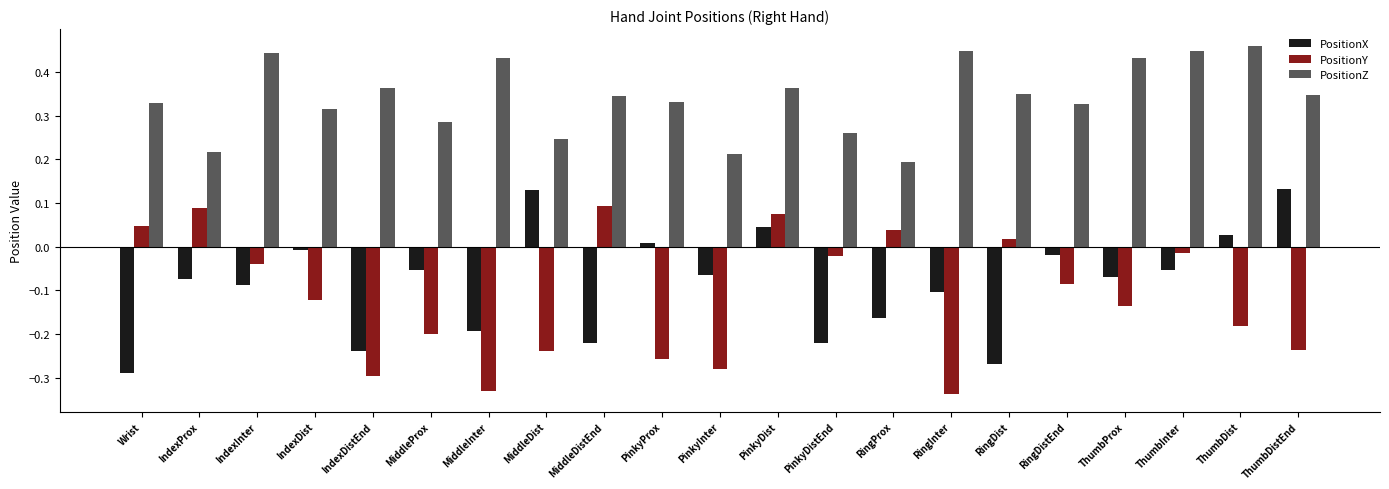

List the series in order of their peak value, highest first.

PositionZ, PositionX, PositionY